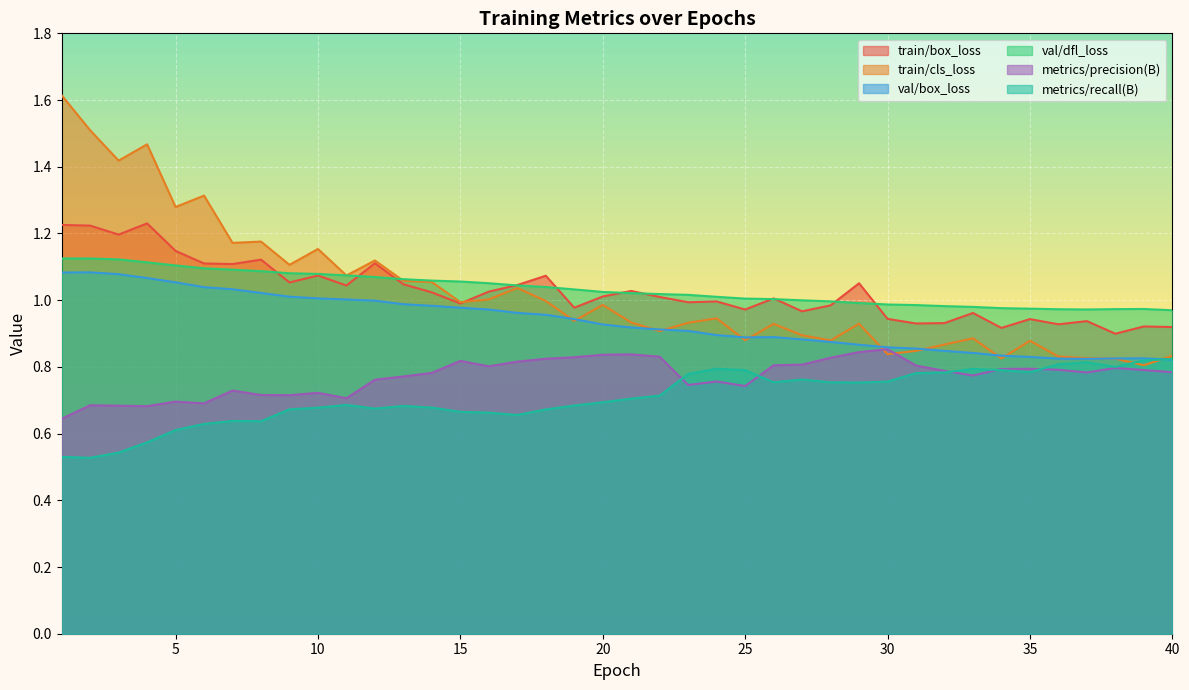

Reading left to right, what are all the values shown in this chart?

train/box_loss: 1.2	1.2	1.2	1.2	1.1	1.1	1.1	1.1	1.1	1.1	1.0	1.1	1.0	1.0	1.0	1.0	1.0	1.1	1.0	1.0	1.0	1.0	1.0	1.0	1.0	1.0	1.0	1.0	1.1	0.9	0.9	0.9	1.0	0.9	0.9	0.9	0.9	0.9	0.9	0.9
train/cls_loss: 1.6	1.5	1.4	1.5	1.3	1.3	1.2	1.2	1.1	1.2	1.1	1.1	1.1	1.1	1.0	1.0	1.0	1.0	0.9	1.0	0.9	0.9	0.9	0.9	0.9	0.9	0.9	0.9	0.9	0.8	0.8	0.9	0.9	0.8	0.9	0.8	0.8	0.8	0.8	0.8
val/box_loss: 1.1	1.1	1.1	1.1	1.1	1.0	1.0	1.0	1.0	1.0	1.0	1.0	1.0	1.0	1.0	1.0	1.0	1.0	0.9	0.9	0.9	0.9	0.9	0.9	0.9	0.9	0.9	0.9	0.9	0.9	0.9	0.8	0.8	0.8	0.8	0.8	0.8	0.8	0.8	0.8
val/dfl_loss: 1.1	1.1	1.1	1.1	1.1	1.1	1.1	1.1	1.1	1.1	1.1	1.1	1.1	1.1	1.1	1.1	1.0	1.0	1.0	1.0	1.0	1.0	1.0	1.0	1.0	1.0	1.0	1.0	1.0	1.0	1.0	1.0	1.0	1.0	1.0	1.0	1.0	1.0	1.0	1.0
metrics/precision(B): 0.6	0.7	0.7	0.7	0.7	0.7	0.7	0.7	0.7	0.7	0.7	0.8	0.8	0.8	0.8	0.8	0.8	0.8	0.8	0.8	0.8	0.8	0.7	0.8	0.7	0.8	0.8	0.8	0.8	0.9	0.8	0.8	0.8	0.8	0.8	0.8	0.8	0.8	0.8	0.8
metrics/recall(B): 0.5	0.5	0.5	0.6	0.6	0.6	0.6	0.6	0.7	0.7	0.7	0.7	0.7	0.7	0.7	0.7	0.7	0.7	0.7	0.7	0.7	0.7	0.8	0.8	0.8	0.8	0.8	0.8	0.8	0.8	0.8	0.8	0.8	0.8	0.8	0.8	0.8	0.8	0.8	0.8